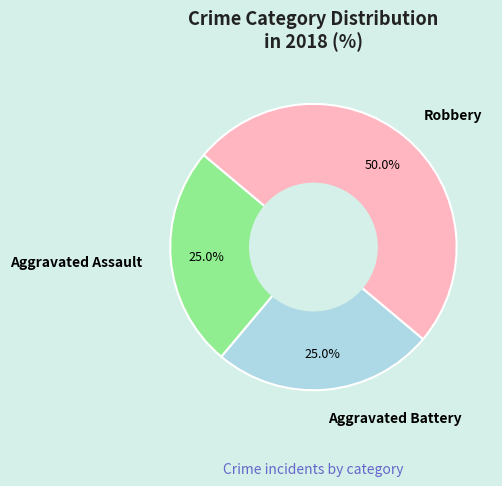

To the nearest percent, what is the difference between the largest and smallest slice percentages?

25%